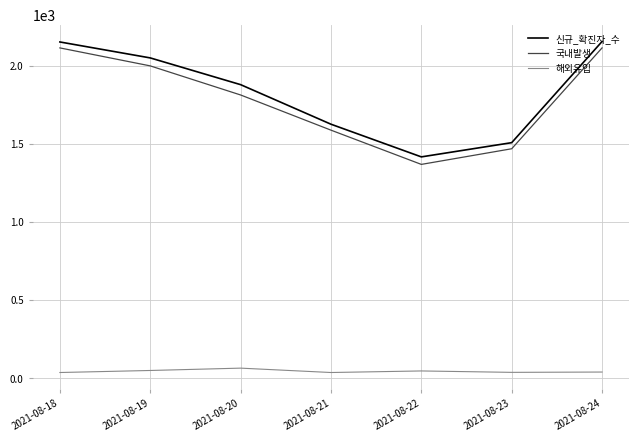

Which series has the largest total across all categories?

신규_확진자_수